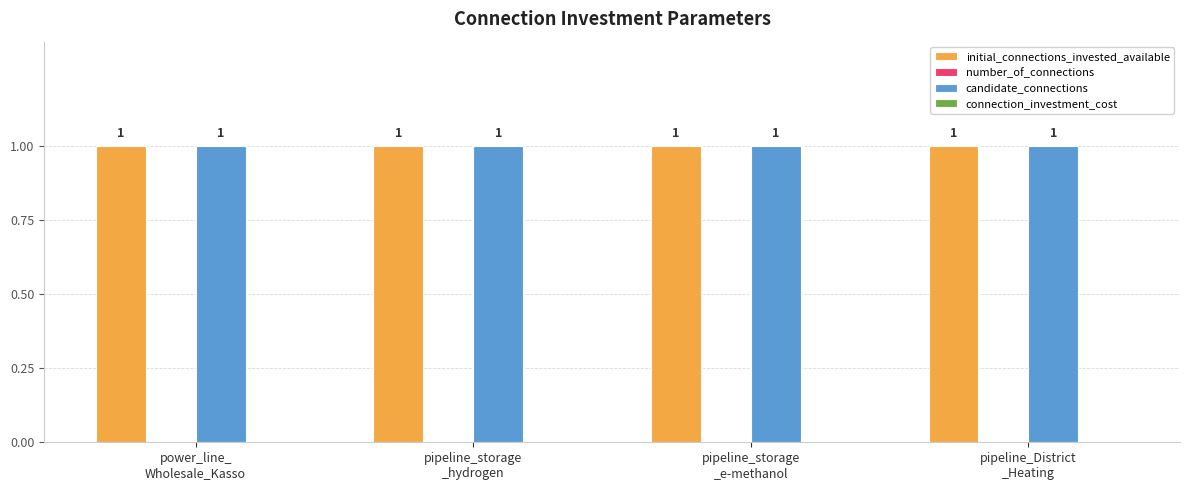

Between pipeline_District
_Heating and pipeline_storage
_hydrogen, which is larger?

pipeline_District
_Heating